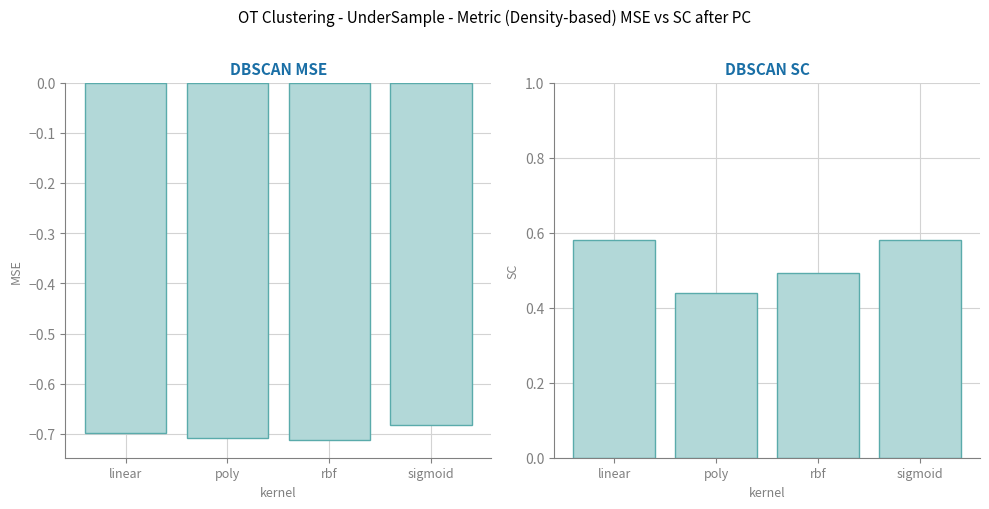

Which series has the widest spread of values?

col_4